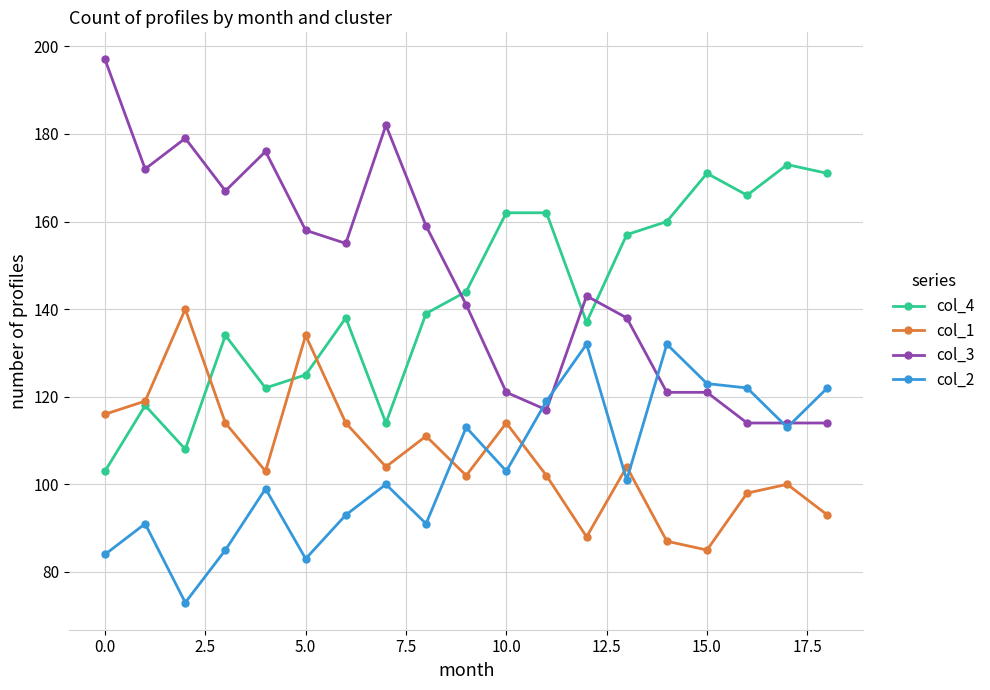

What is the minimum value shown in the chart?

73